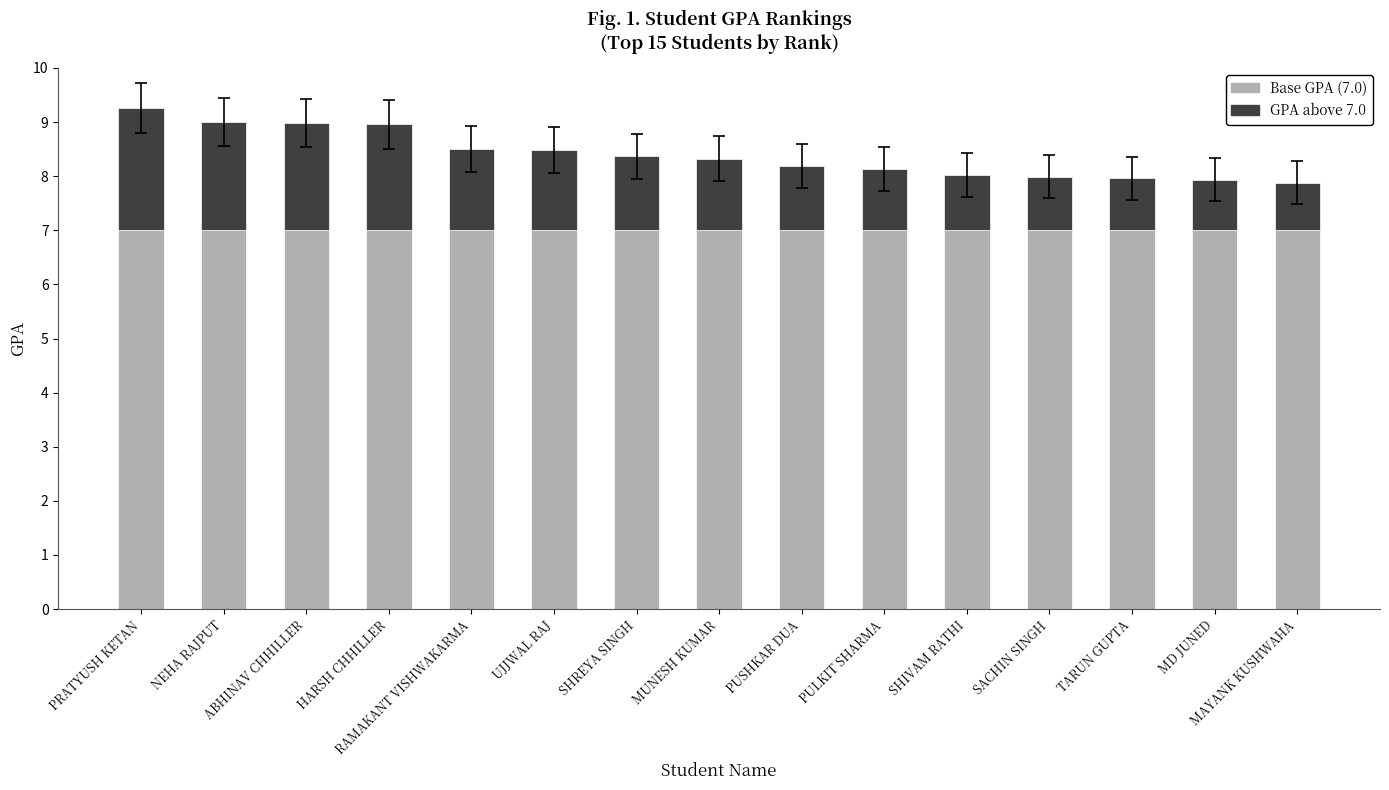

What is the maximum value for Base GPA (7.0)?

7.0